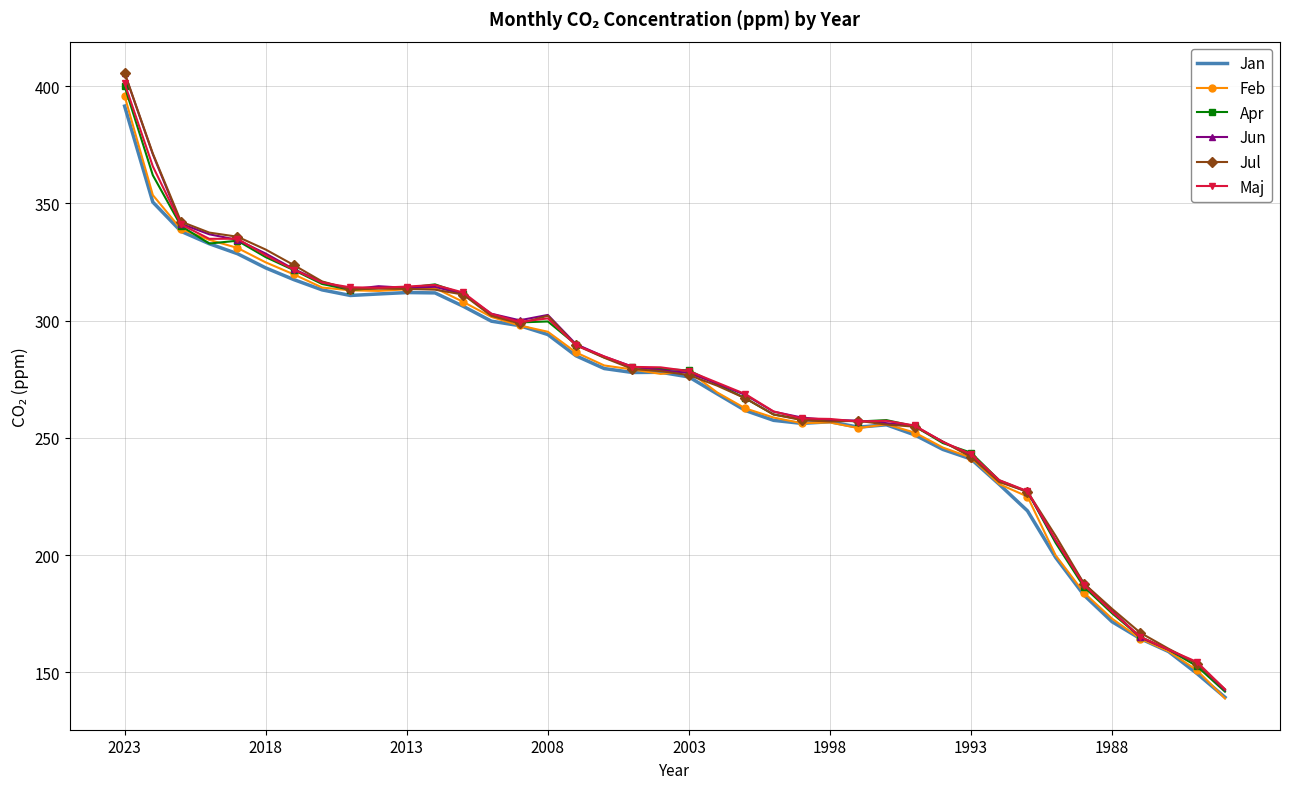

What is the highest value of the Jan series?

391.5